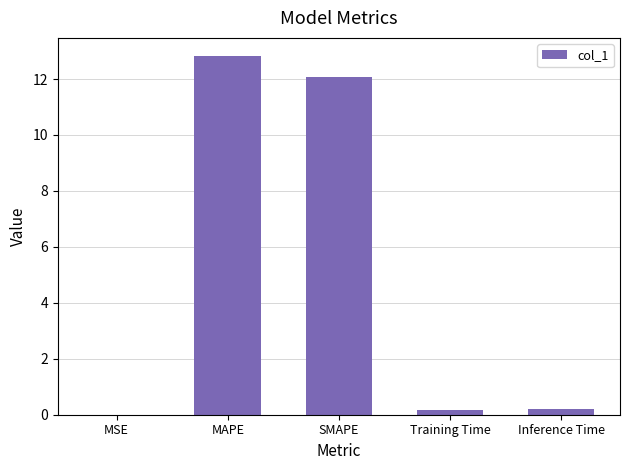

Is it true that the value at MSE is 0.0?

True